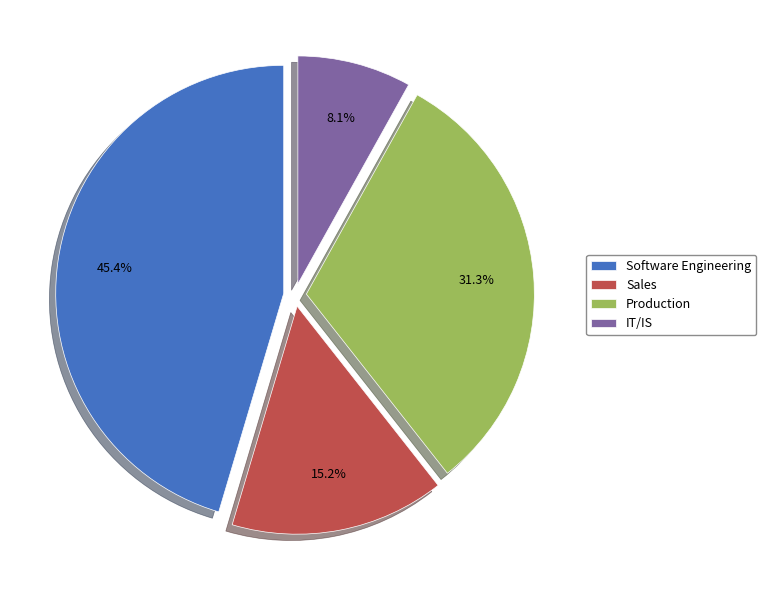

To the nearest percent, what portion does IT/IS represent?

8%